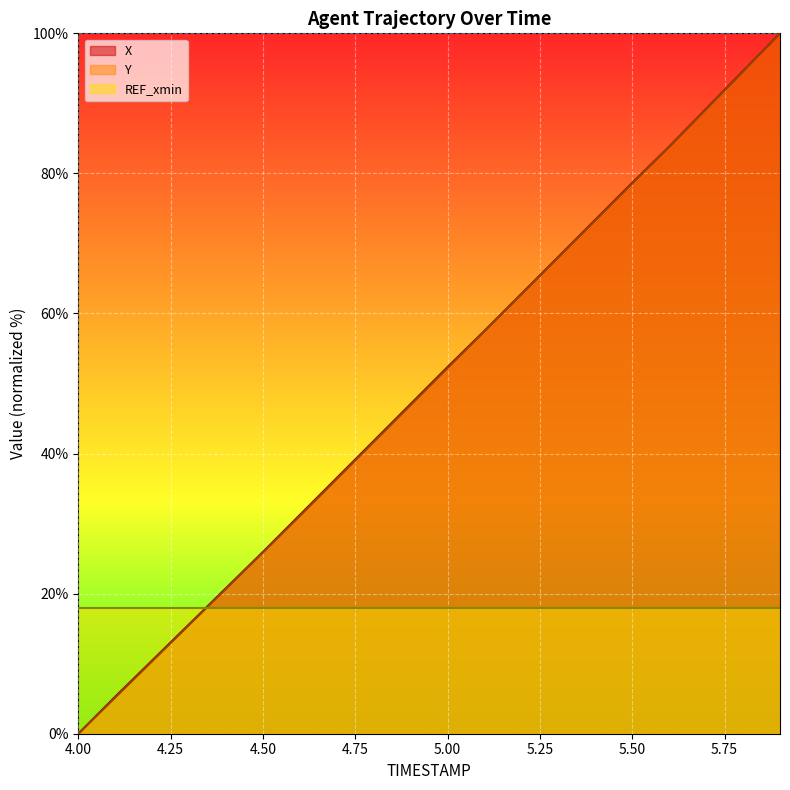

The value of X at 5.3 is 122.5. True or false?

False